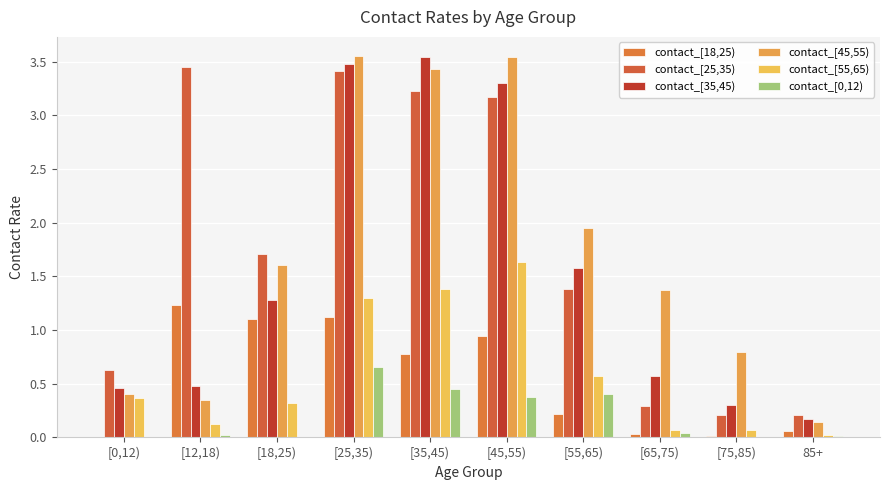

Count the number of data series in this chart.

6